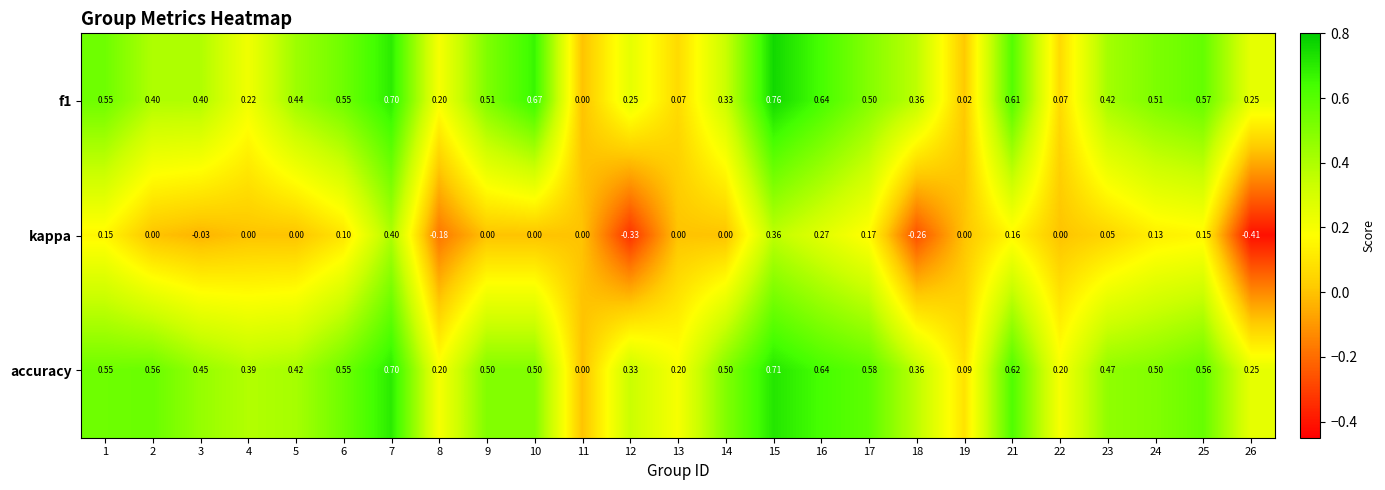

Which series has the largest total across all categories?

accuracy